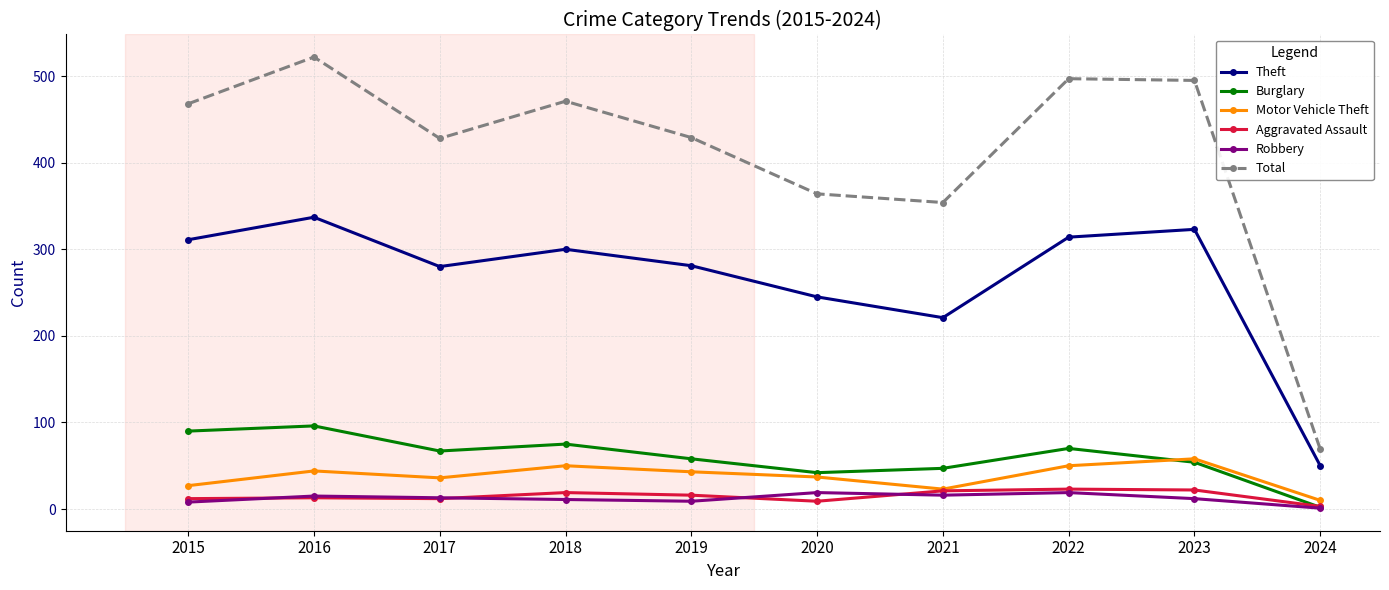

True or false: Total and Robbery cross at least once.

False